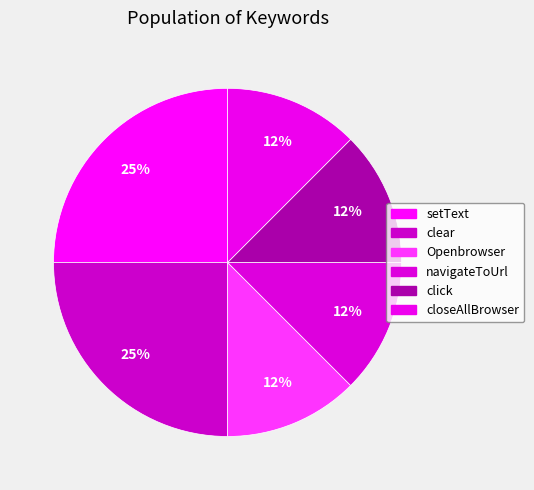

Is there any slice that represents more than half of the pie?

No